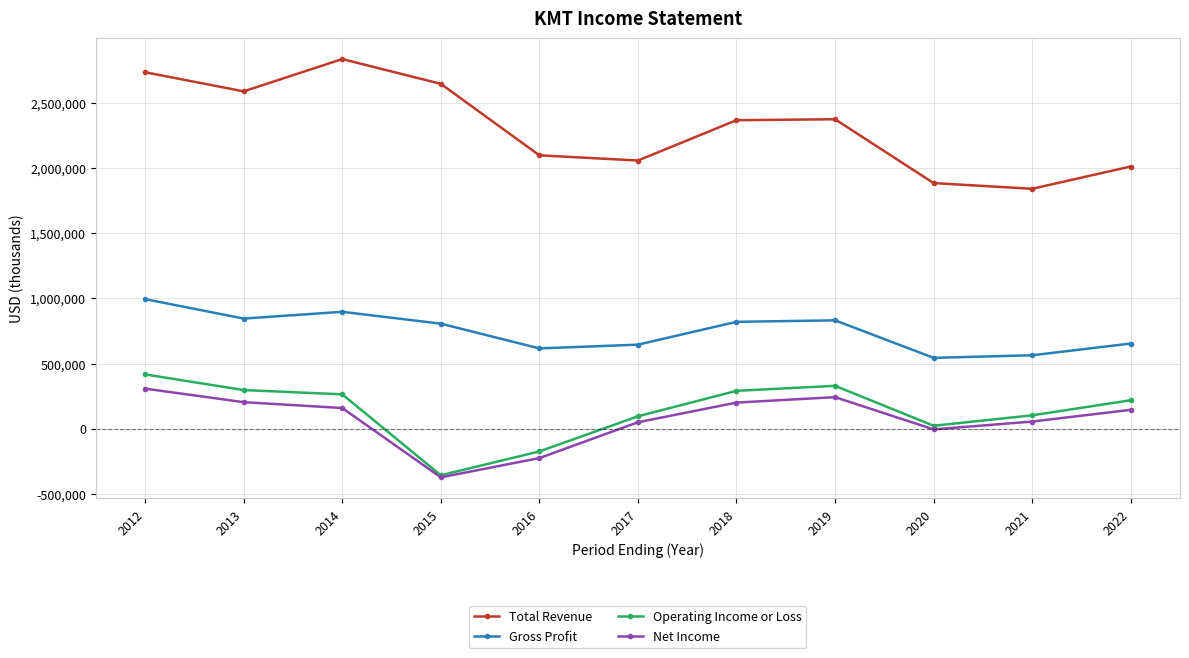

Between 2015 and 2016, which series saw the biggest shift?

Total Revenue